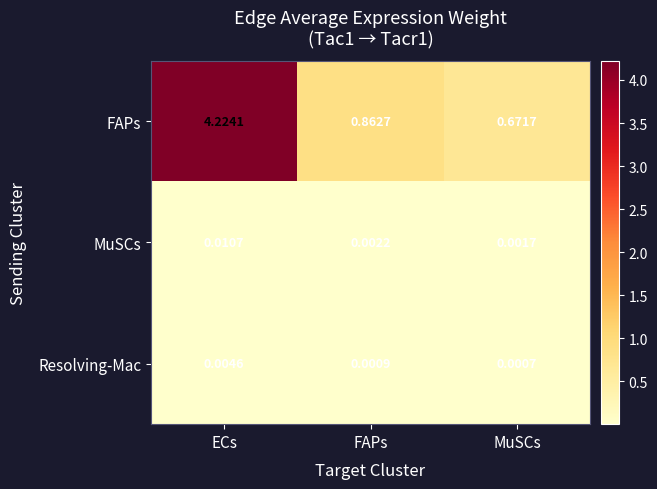

Which category has the lowest value in the MuSCs series?

MuSCs